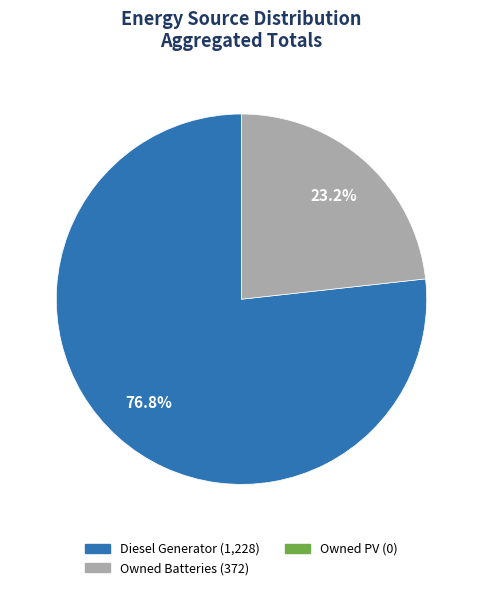

Is there any slice that represents more than half of the pie?

Yes